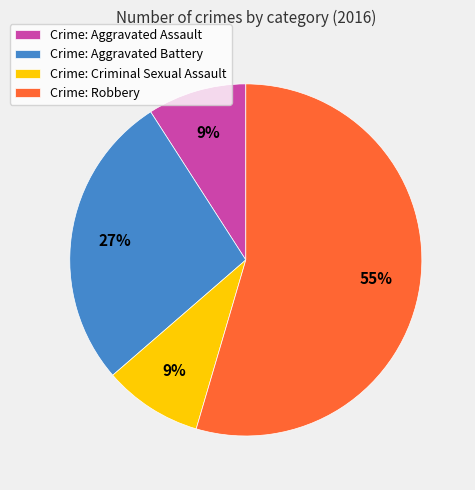

Combined, do Crime: Aggravated Assault and Crime: Robbery account for over 50%?

Yes